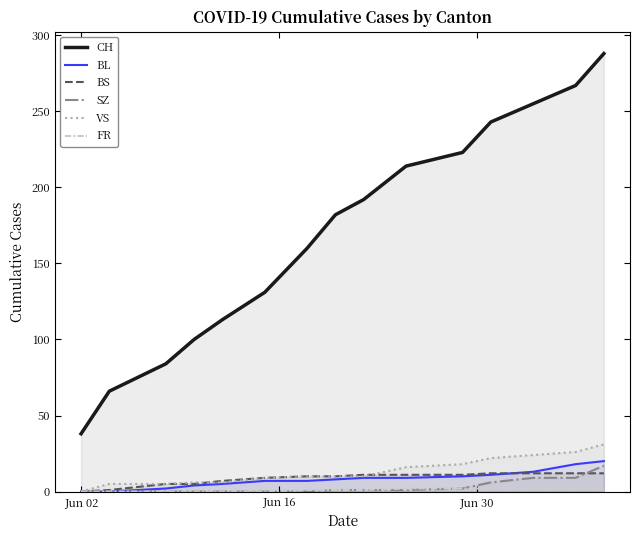

At which label does FR reach its minimum?

Jun 02